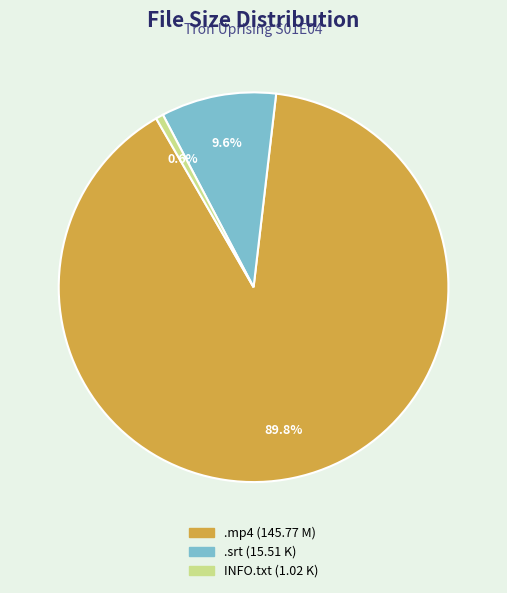

To the nearest percent, what is the difference between the largest and smallest slice percentages?

89%